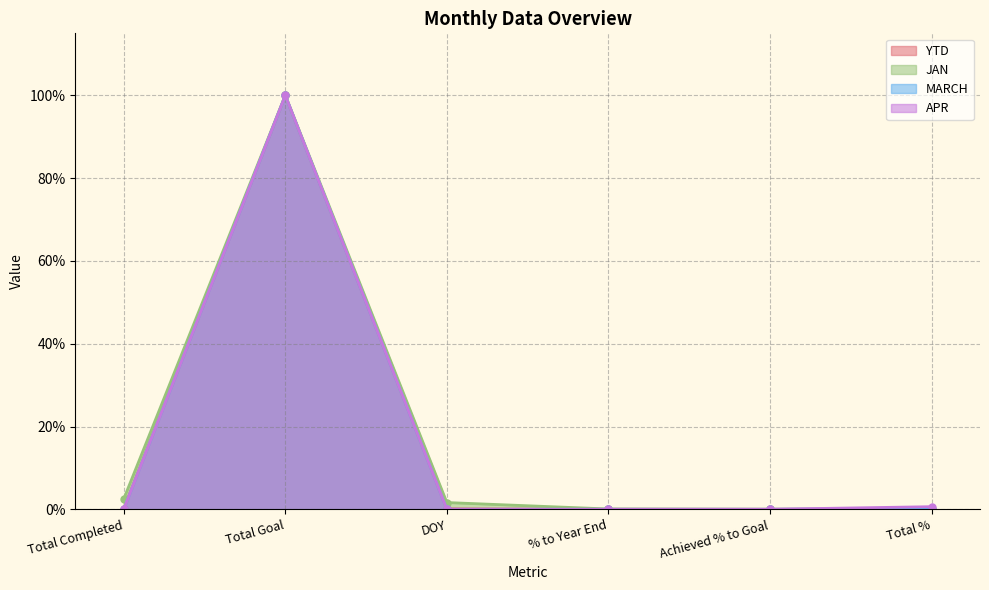

How many positive values does the MARCH series have?

2